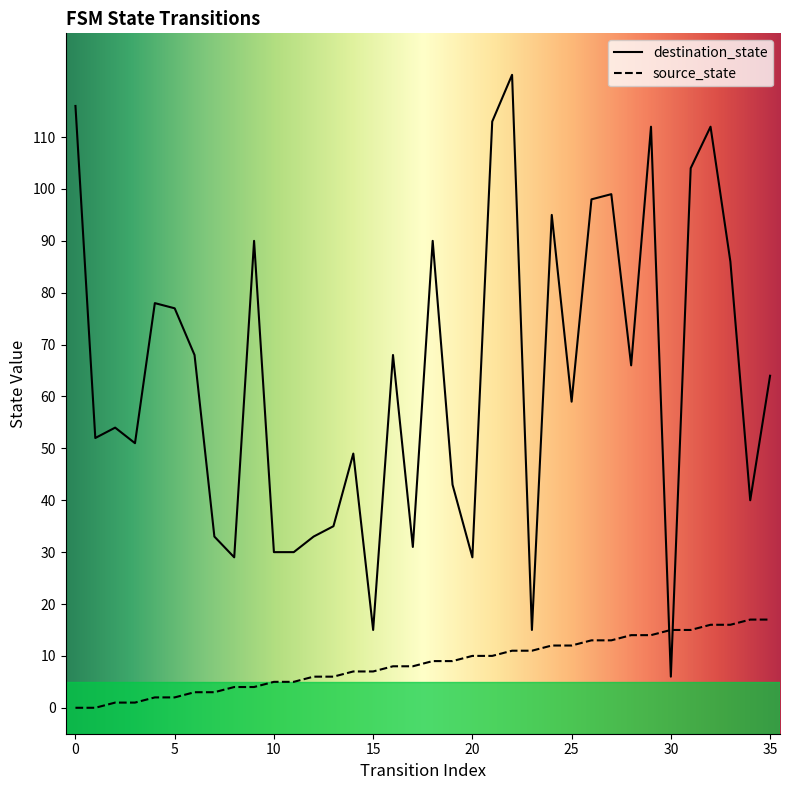

What is the minimum value for destination_state?

6